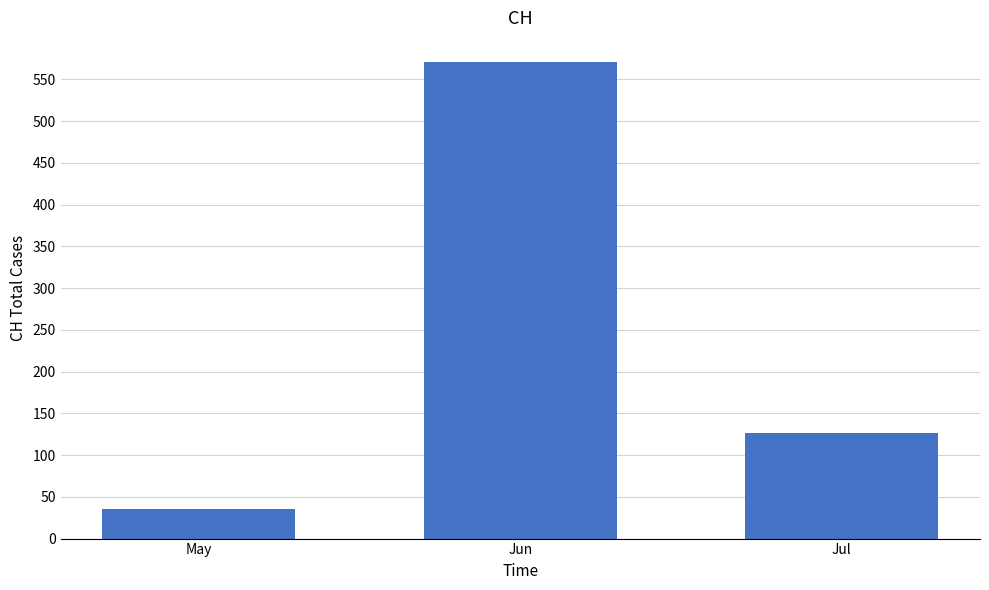

How many series are shown in this chart?

1